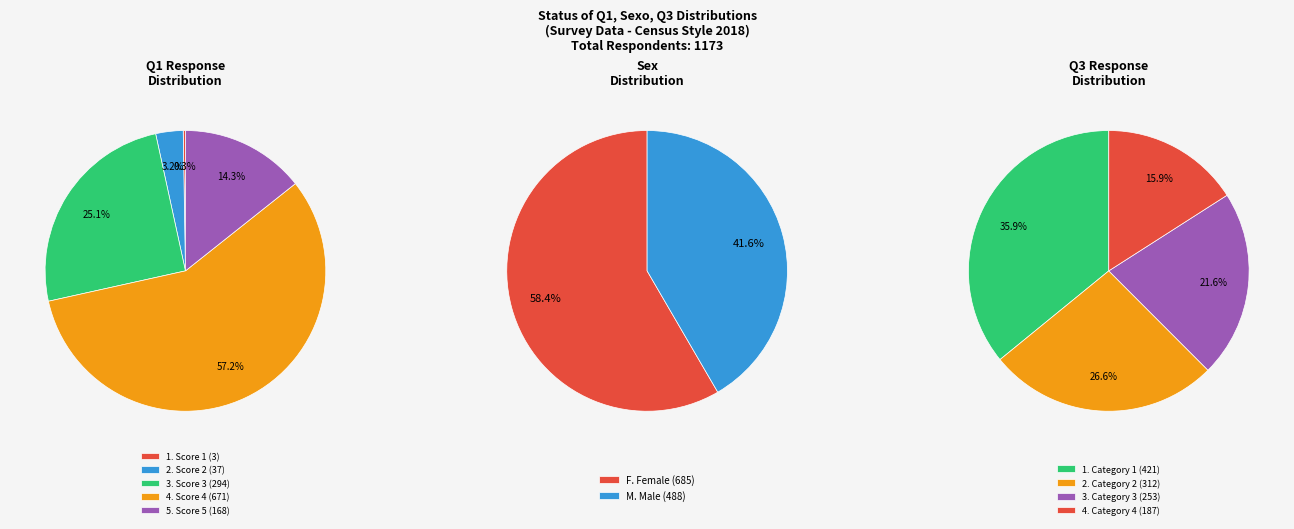

Which series changed the most between 3 and 5?

Q1_values